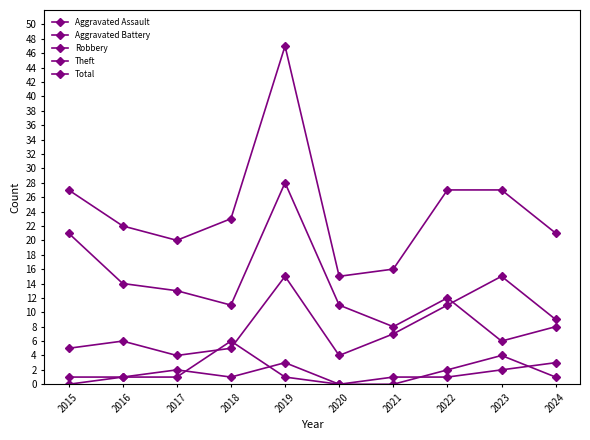

The Total series shows 28 at 2024. True or false?

False